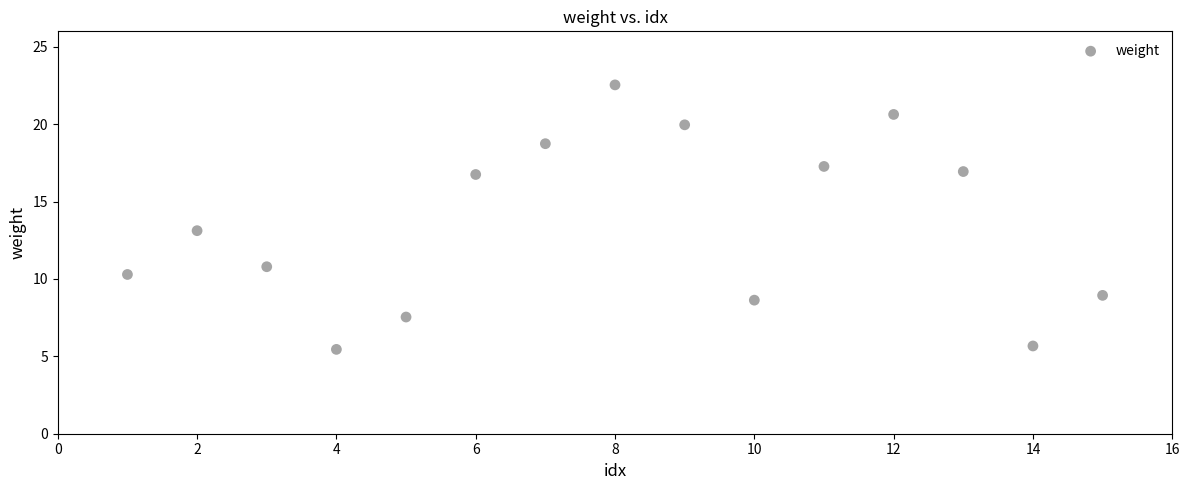

What is the range of X values (max minus min)?

14.0